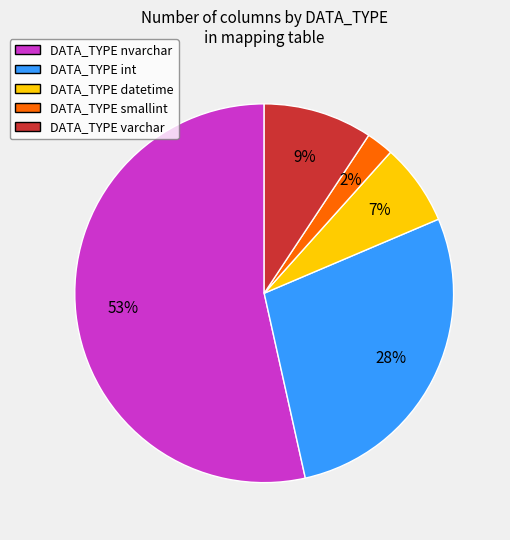

Is there any slice that represents more than half of the pie?

Yes